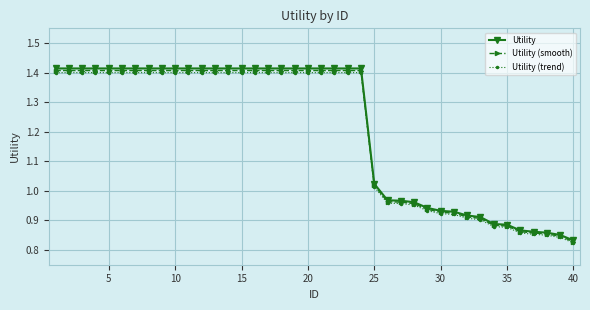

How many categories are shown in the chart?

40